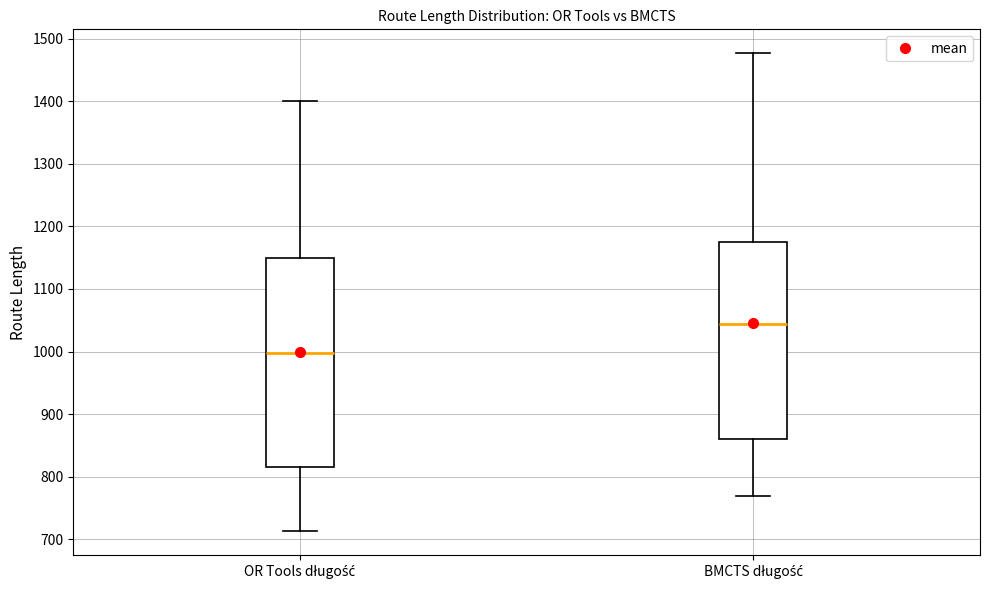

Where is the upper edge of the box for OR Tools długość on the y-axis? The values are not printed on the chart, so give them approximately, as read against the axis.

1150